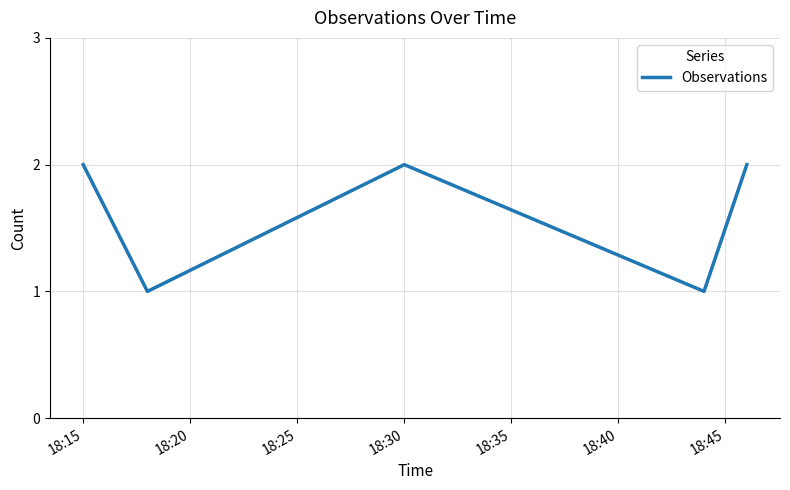

Reading right to left, what are all the values shown in this chart?

2	1	2	1	2